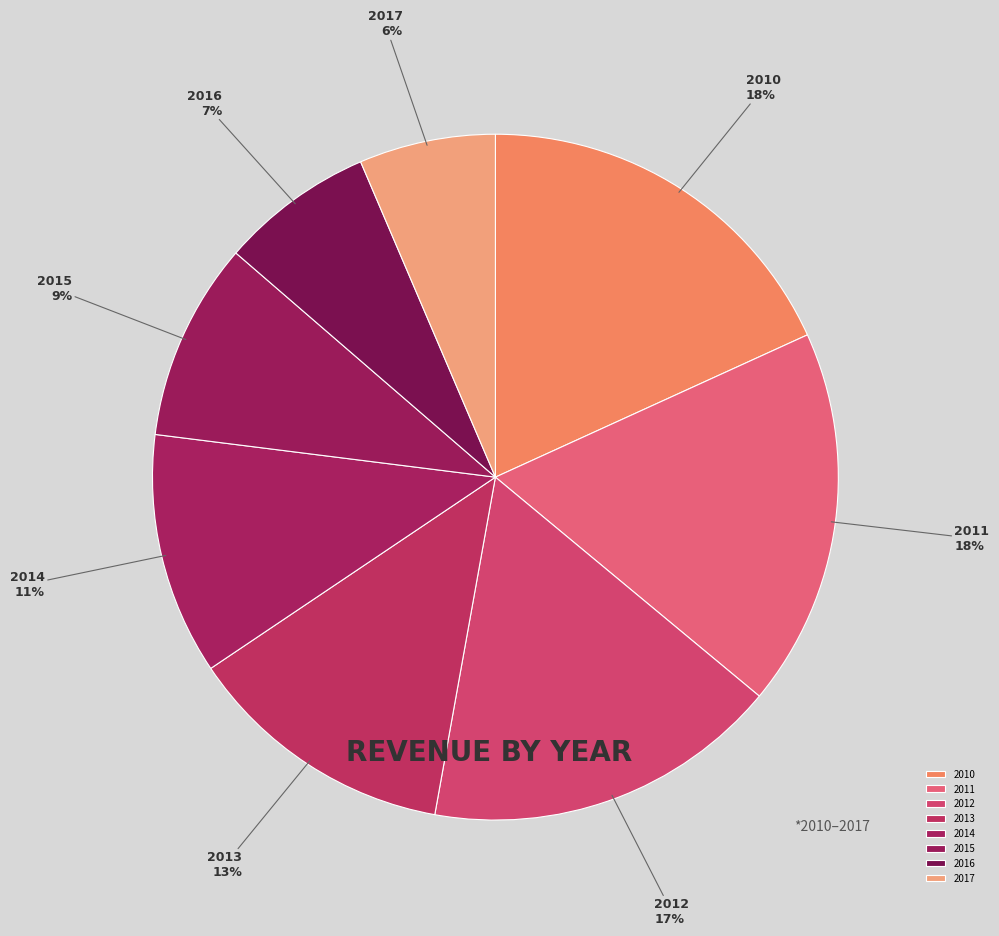

True or false: 2014 accounts for 11% of the total.

True